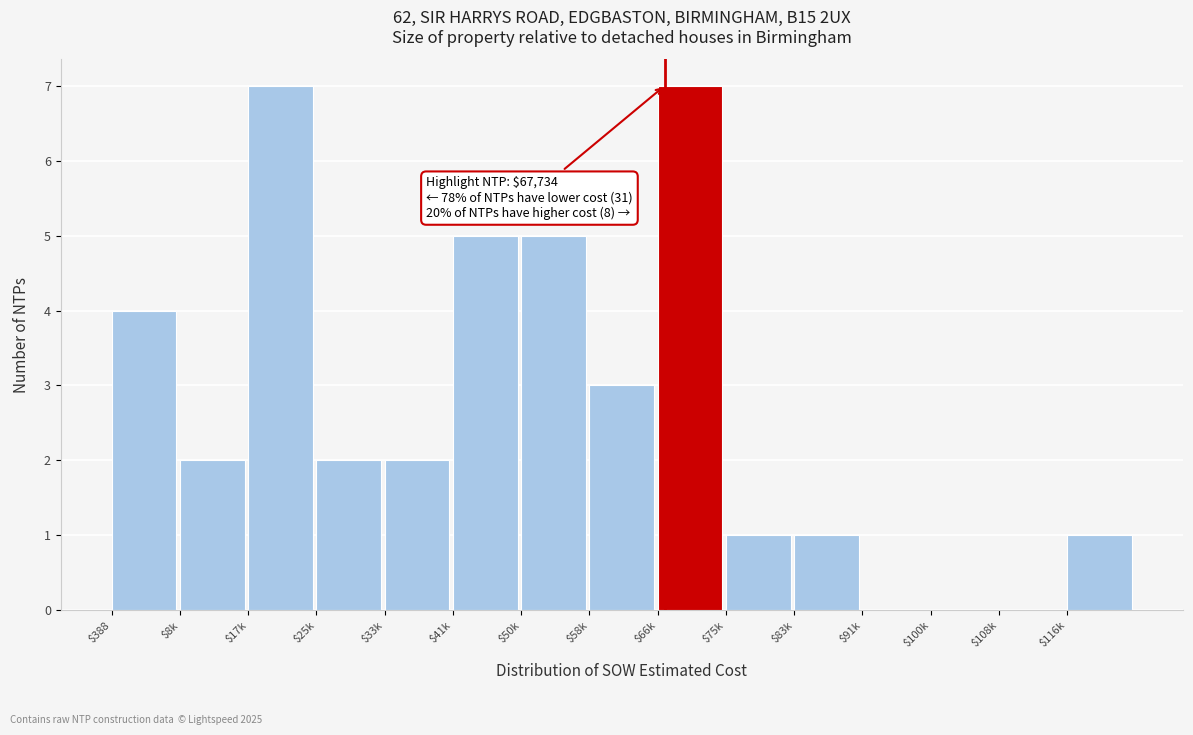

Is it true that the value at $50k is 2?

False